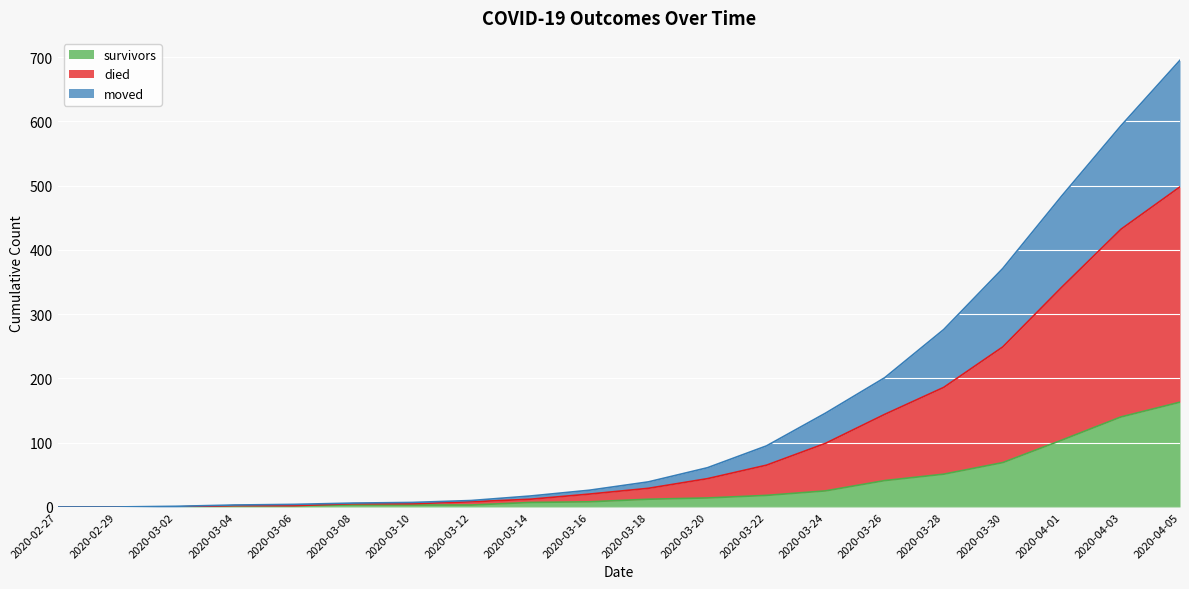

What is the total value across all series at 2020-03-16?

26